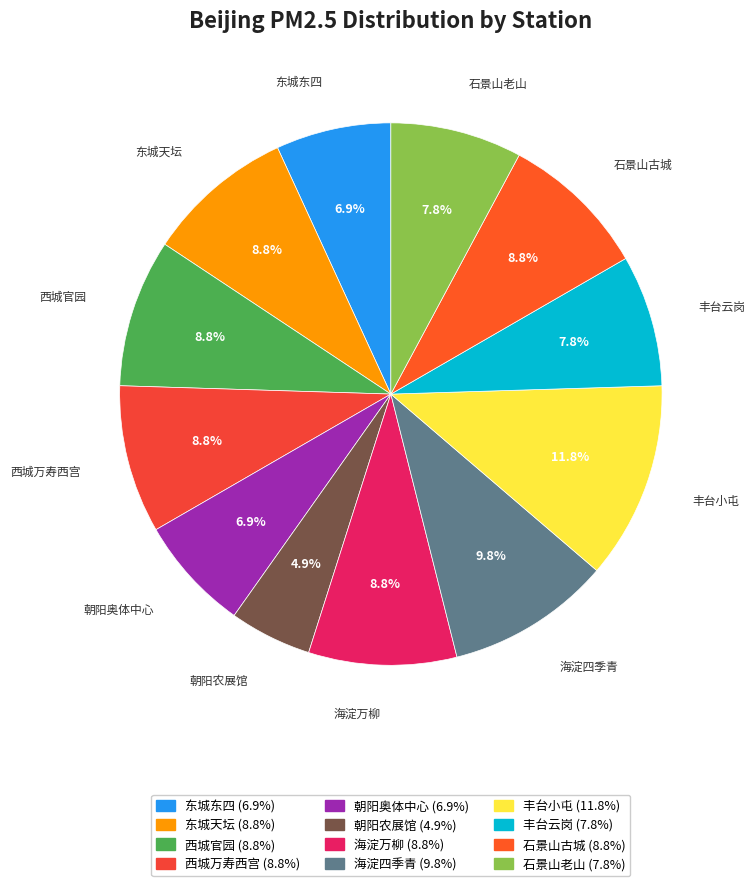

Which has a higher value, 朝阳农展馆 or 丰台小屯?

丰台小屯